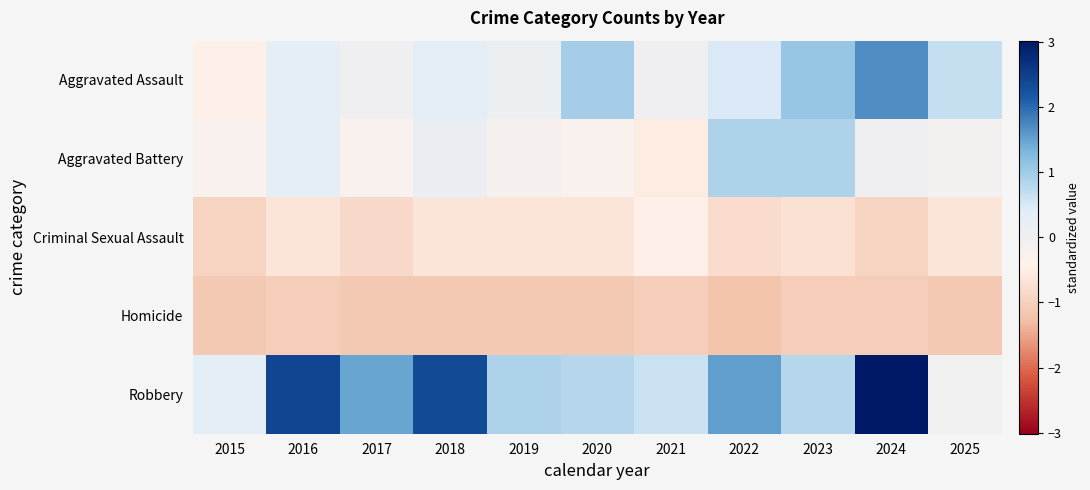

What is the spread (max minus min) of values at 2025?

1.8